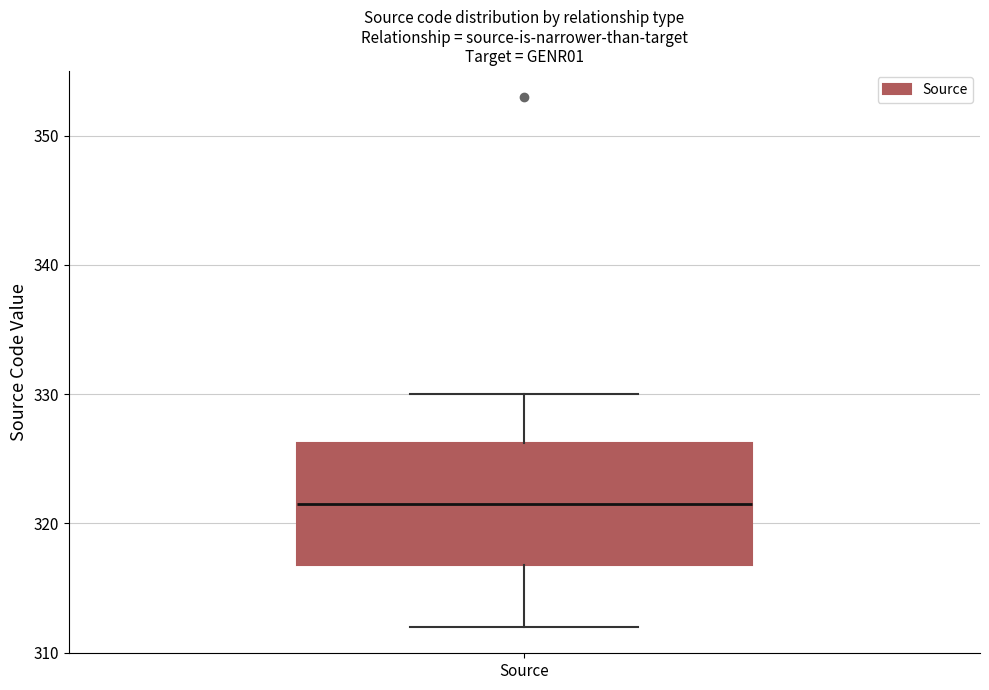

Transcribe this box plot: give where the median line is, the range the box spans, and where the two whiskers end, as read against the y-axis. The values are not printed on the chart, so give them approximately, as read against the axis.

median 322, box 317 to 326, whiskers 312 to 330